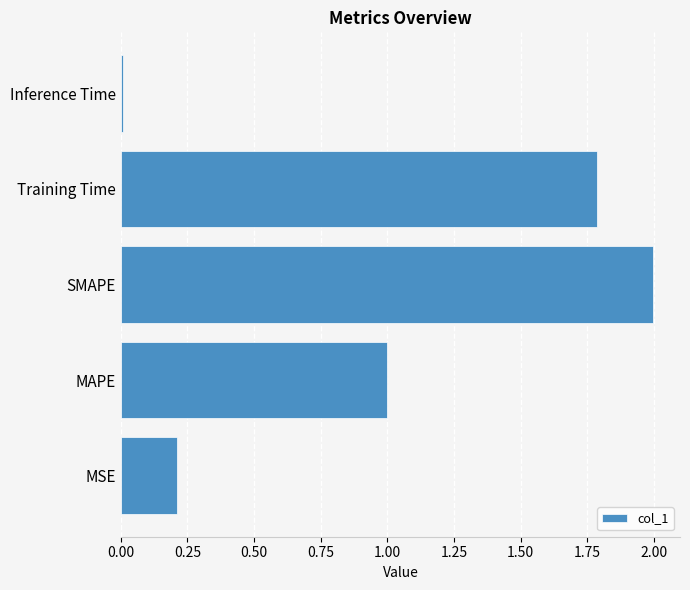

What is the difference between the second highest and second lowest values?

1.6